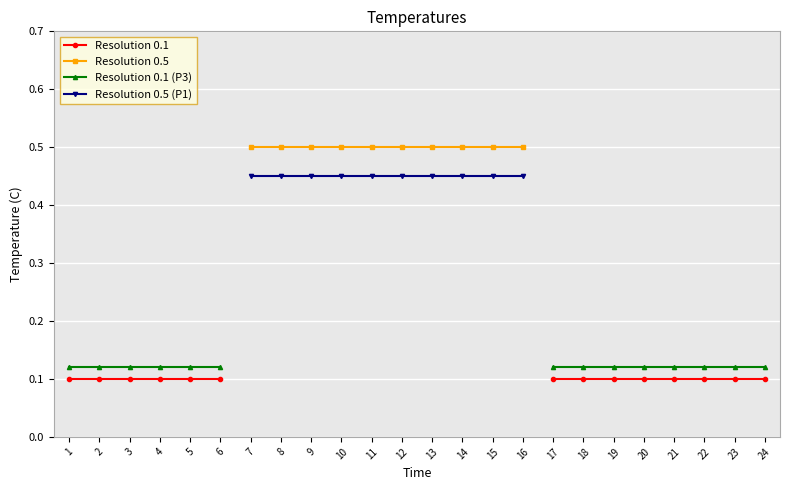

Does the chart display data point markers on the line(s)?

Yes